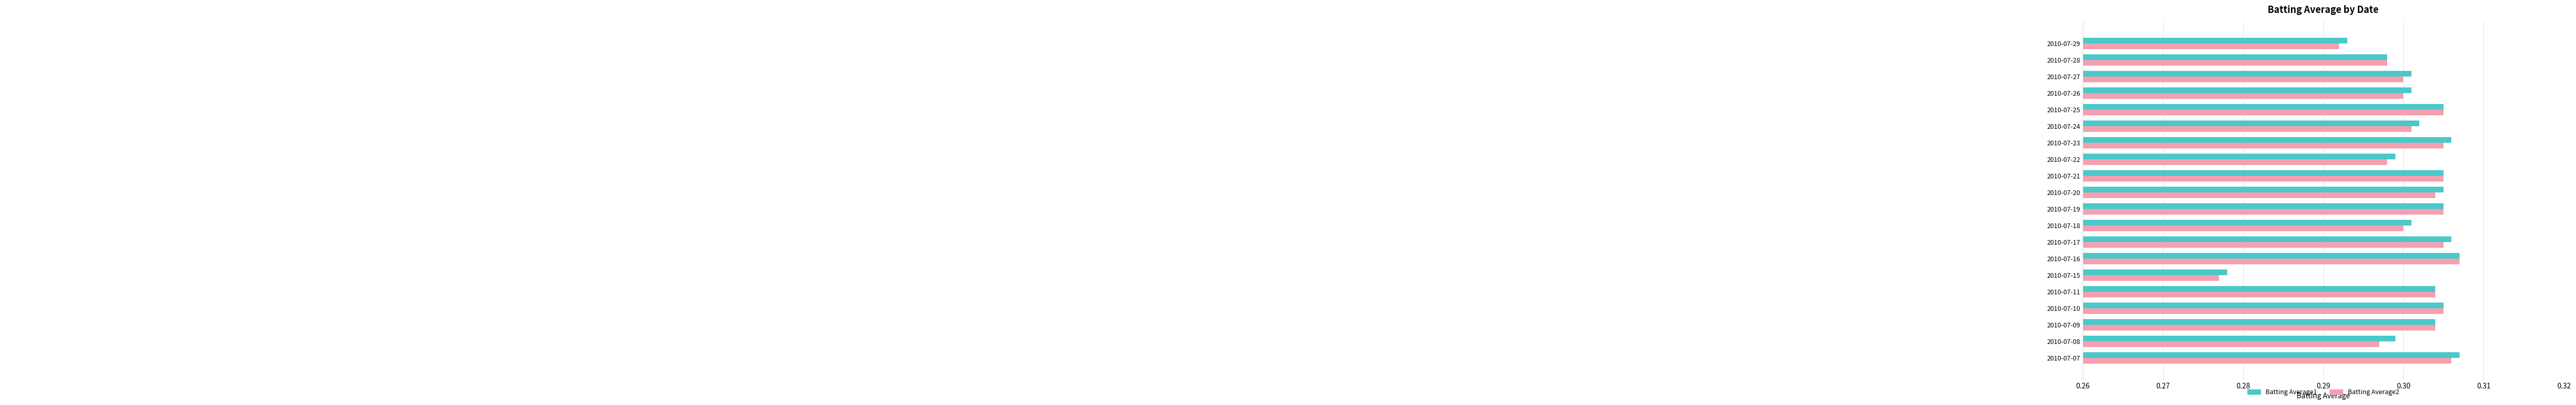

How many distinct data groups are displayed?

2